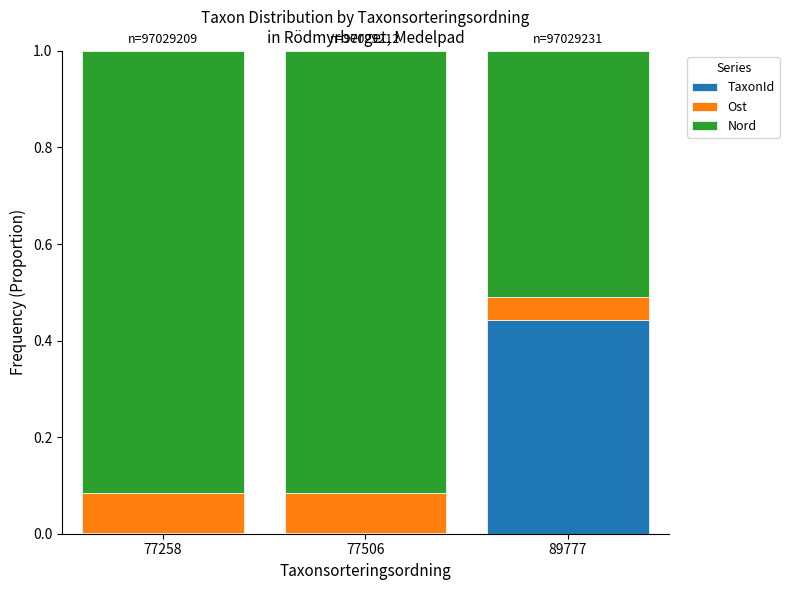

True or false: TaxonId has a value of 0.6 at 89777.

False